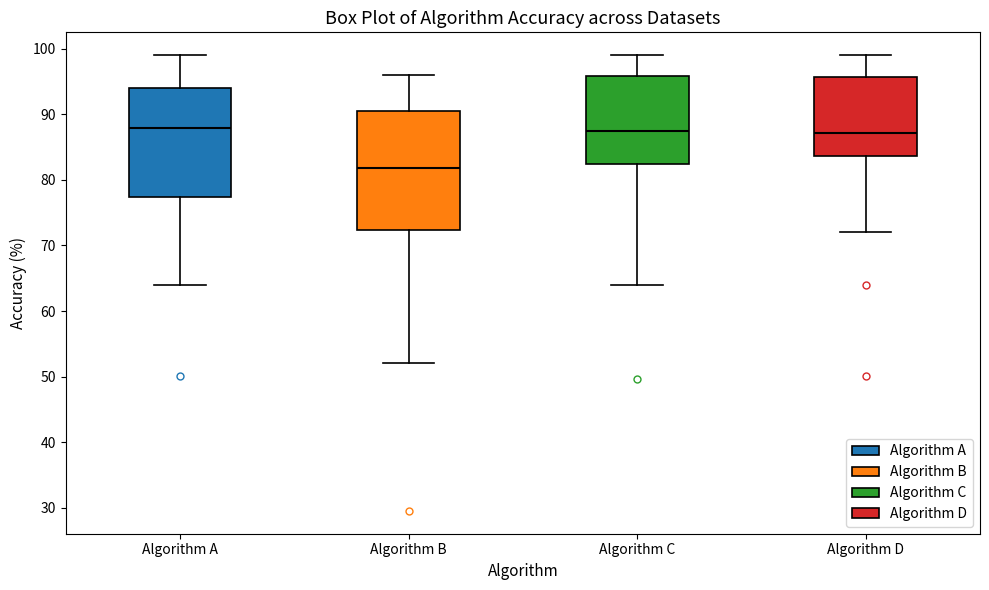

Reading left to right, transcribe this box plot: for each box, give where its median line is, the range the box spans, and where its two whiskers end, as read against the y-axis. The values are not printed on the chart, so give them approximately, as read against the axis.

Algorithm A: median 88, box 77 to 94, whiskers 64 to 99
Algorithm B: median 82, box 72 to 91, whiskers 52 to 96
Algorithm C: median 88, box 82 to 96, whiskers 64 to 99
Algorithm D: median 87, box 84 to 96, whiskers 72 to 99